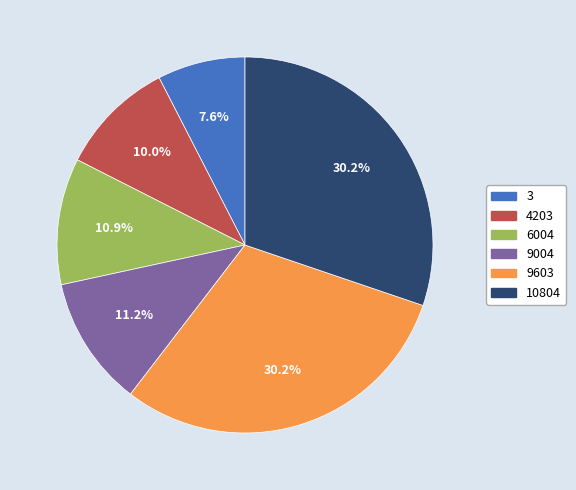

How many slices are in this pie chart?

6